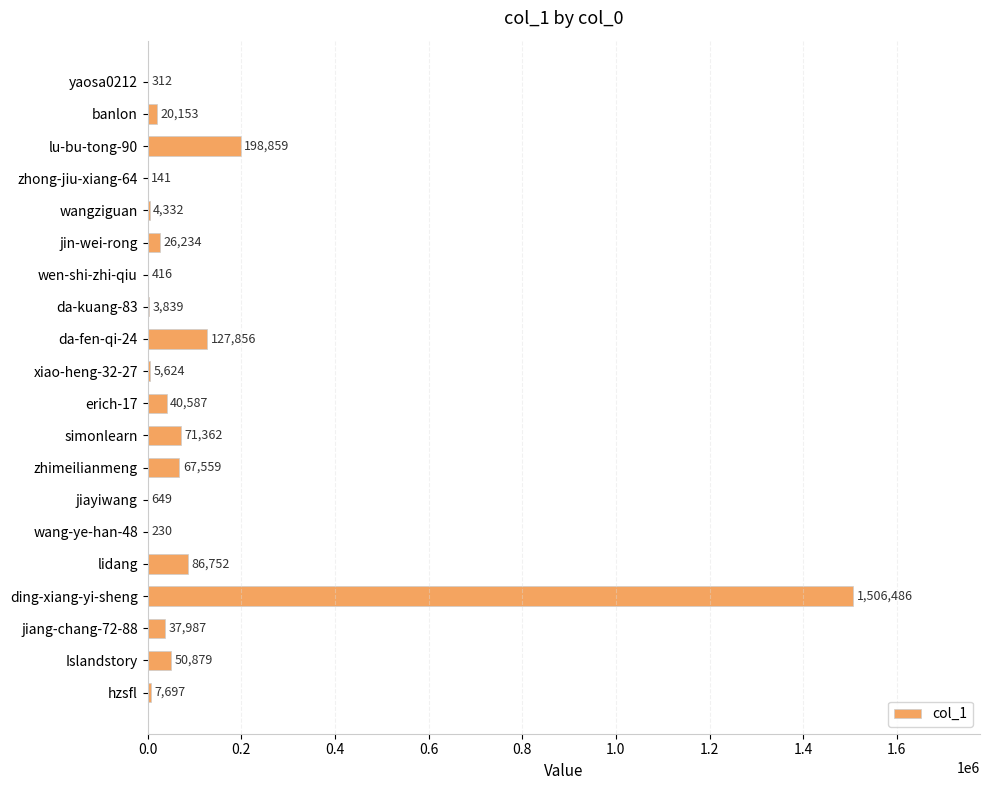

At which category does the chart reach its peak across all series?

ding-xiang-yi-sheng